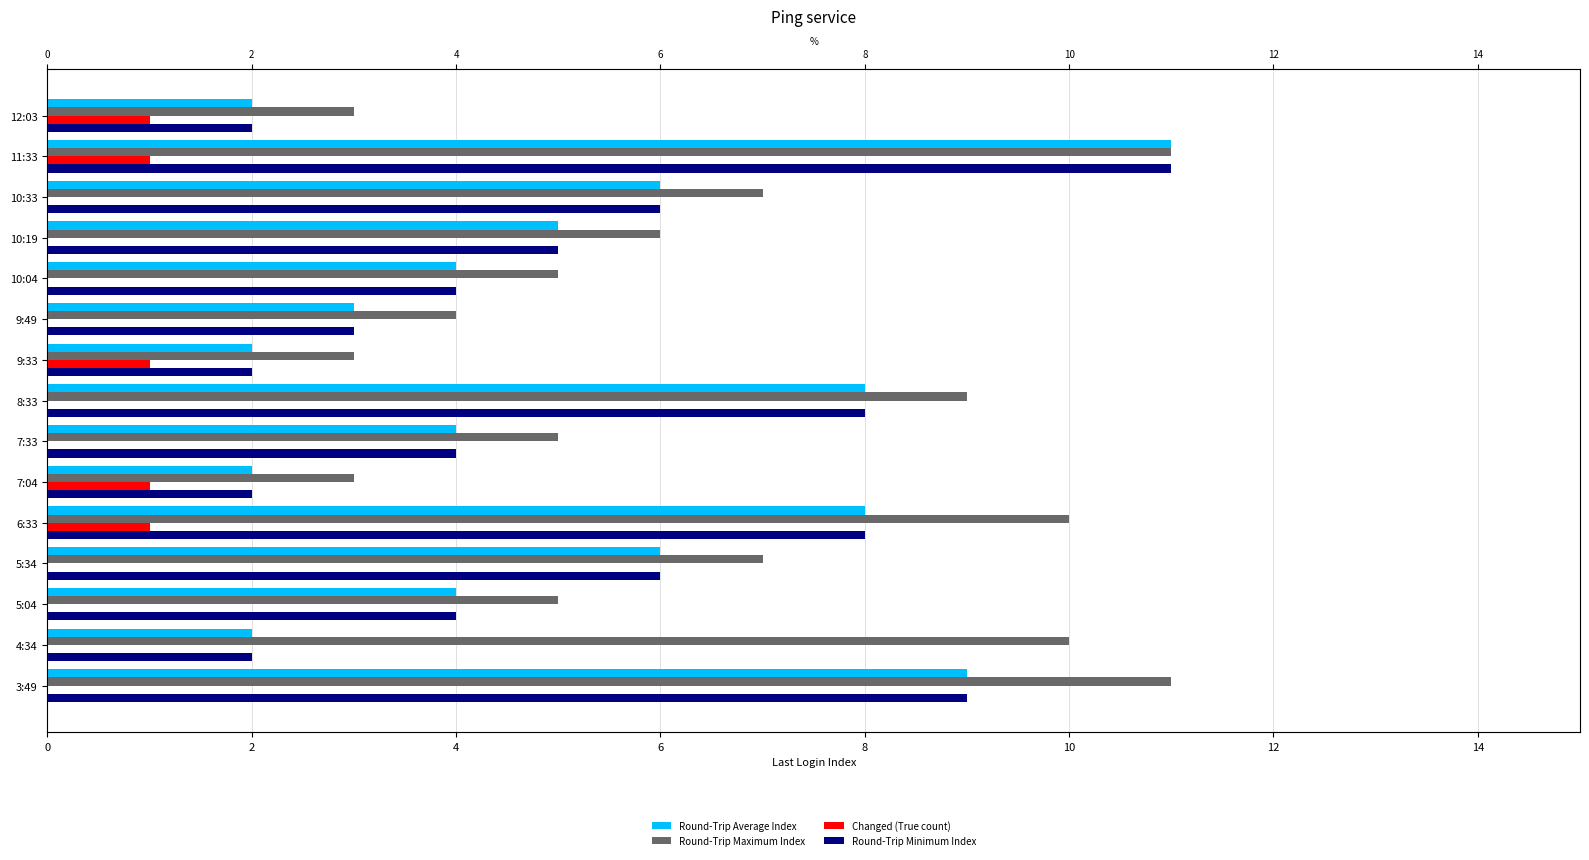

Rank the series at 10:33 from highest to lowest value.

Round-Trip Maximum Index, Round-Trip Average Index, Round-Trip Minimum Index, Changed (True count)